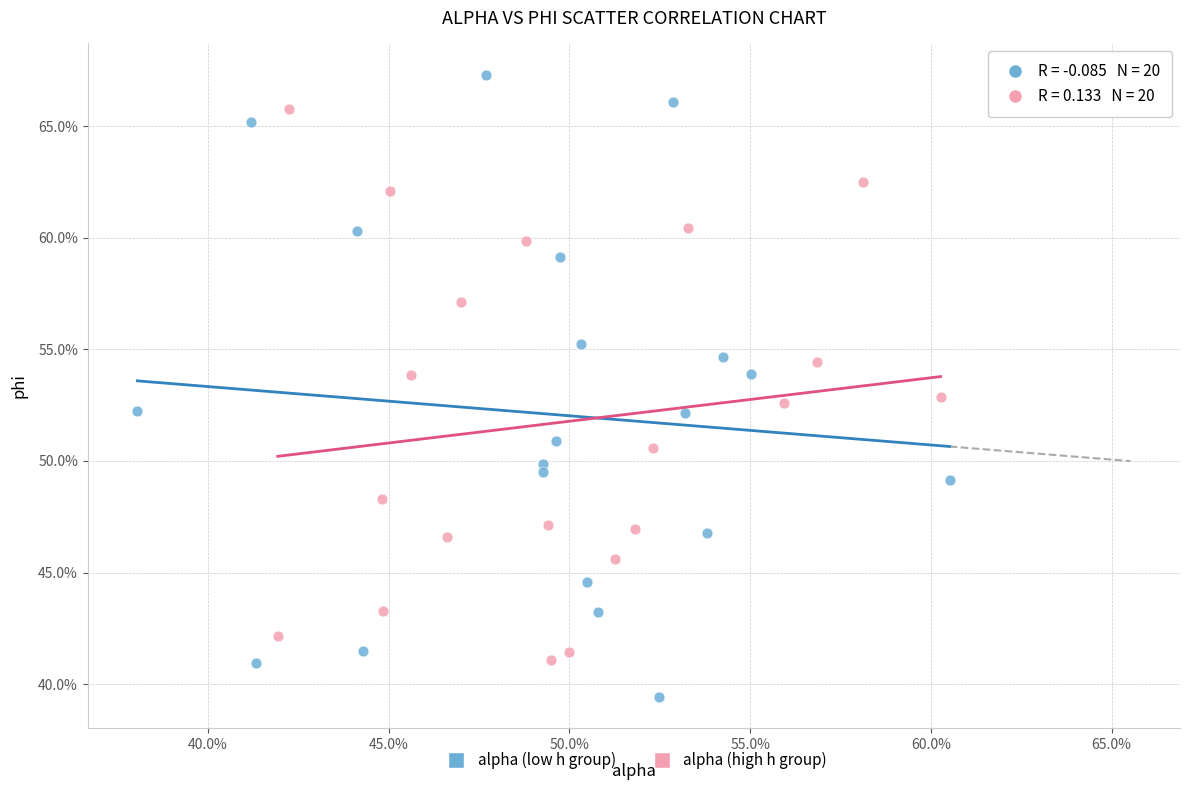

Which series reaches the minimum Y coordinate?

alpha (low h group)